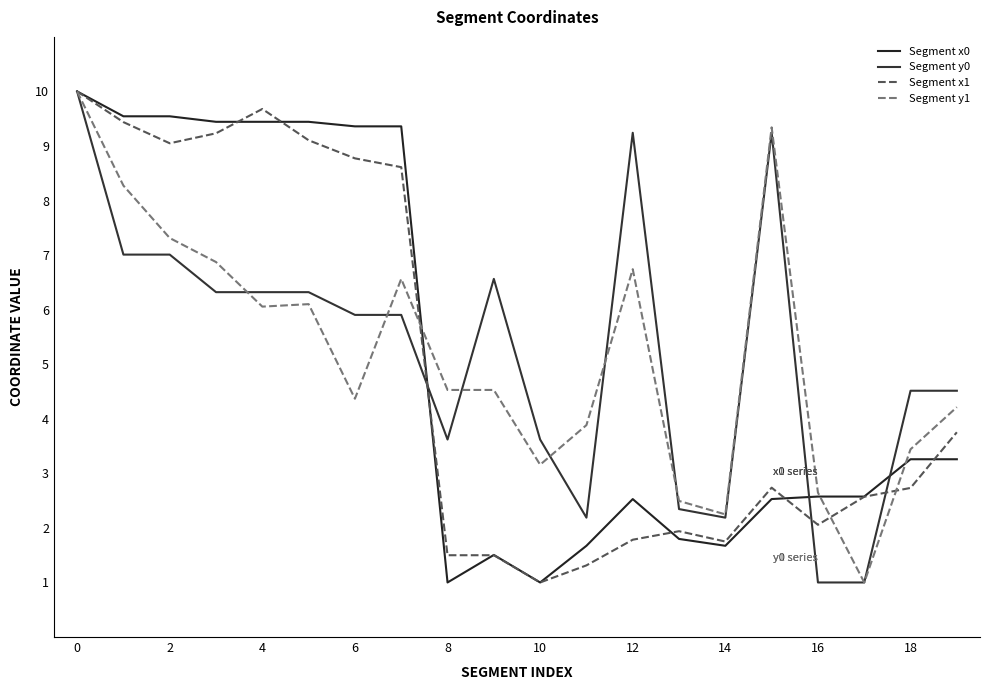

At which label does Segment x0 reach its minimum?

8